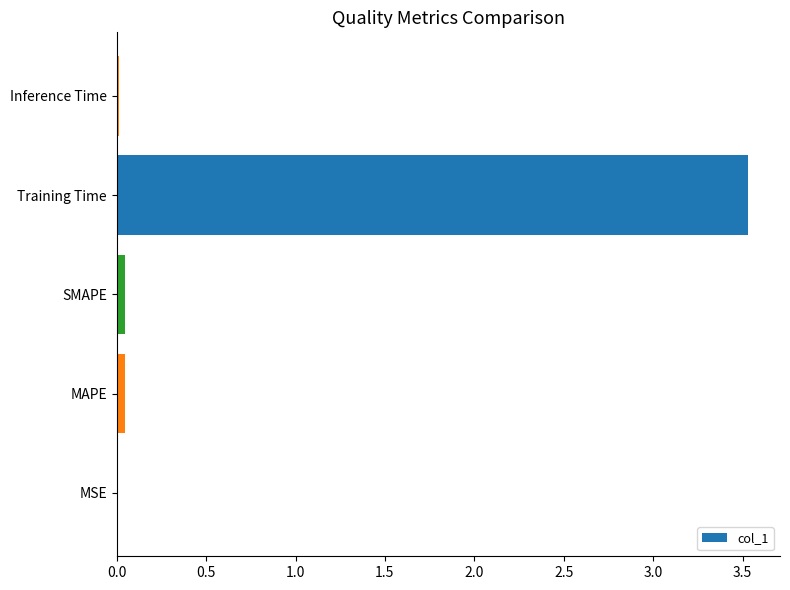

What is the maximum value shown in the chart?

3.5